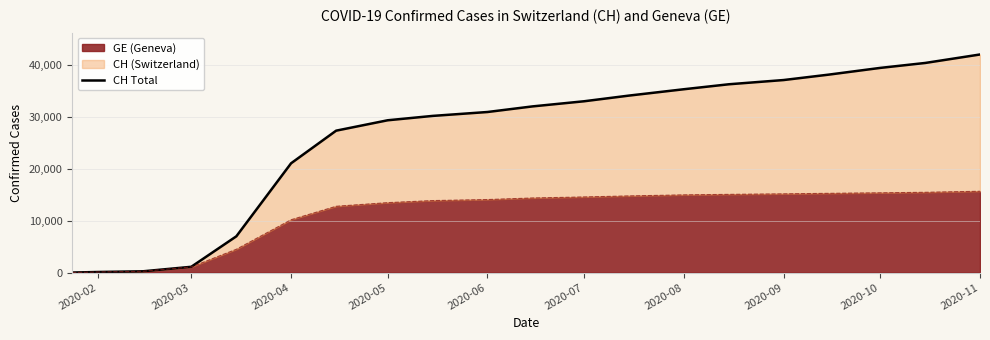

The value of GE (Geneva) at 2020-10 is 15400. True or false?

True